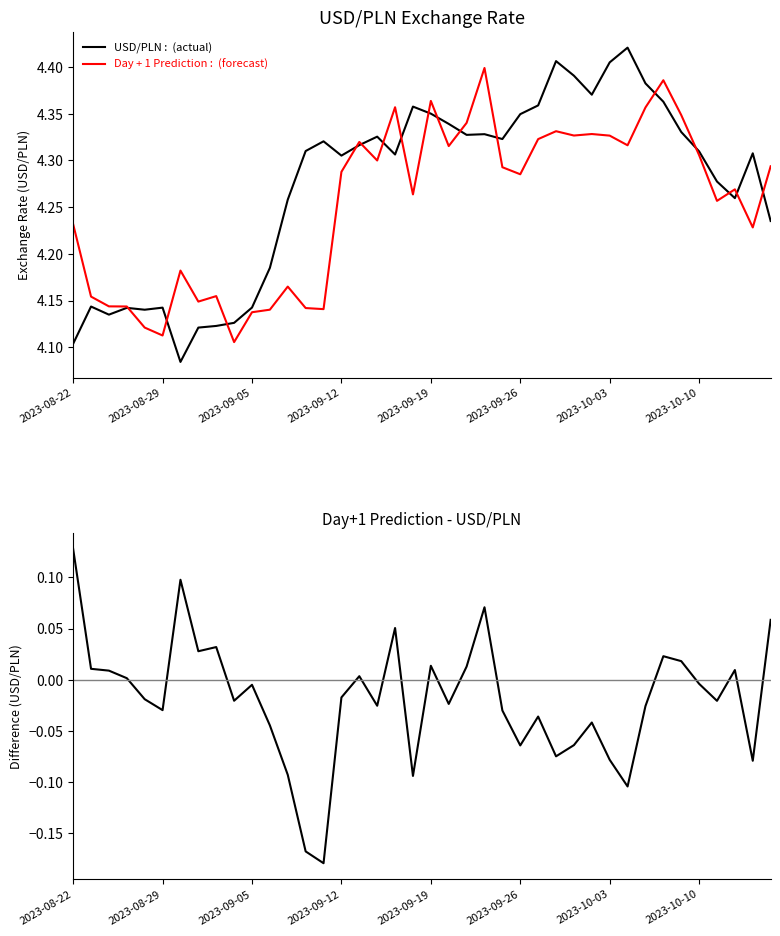

True or false: Difference has more than 2 interior local peaks.

True